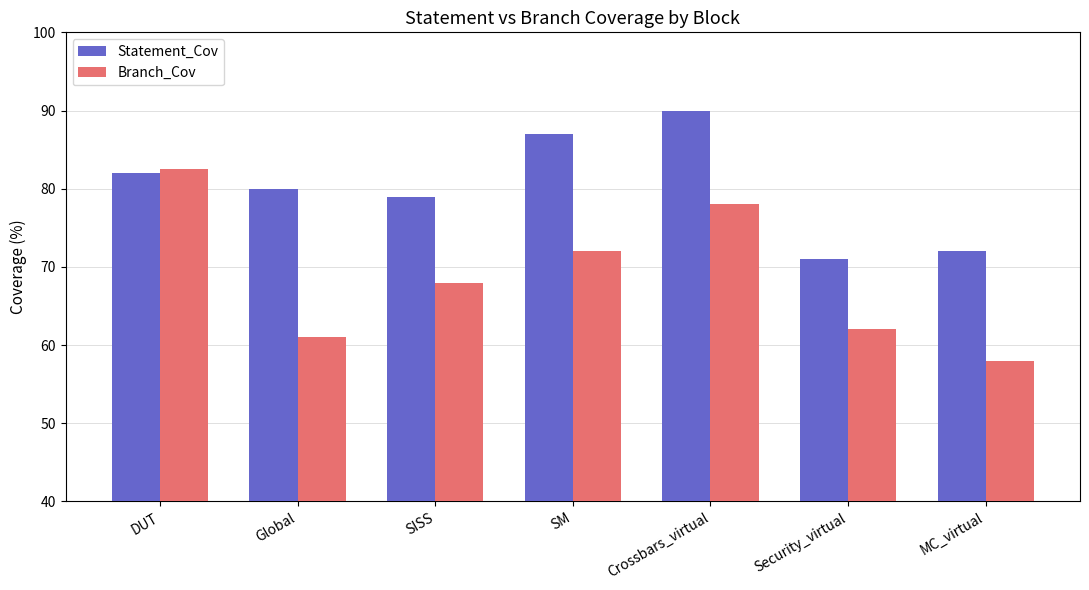

What are all the series names shown in the legend?

Statement_Cov, Branch_Cov